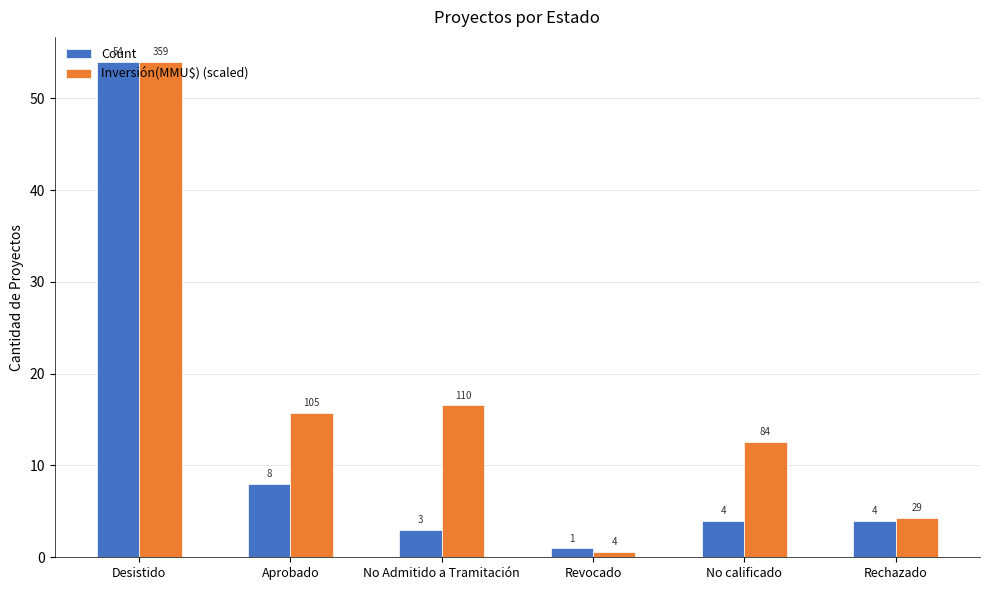

Rank the series by their average value, from highest to lowest.

Inversión(MMU$) (scaled), Count